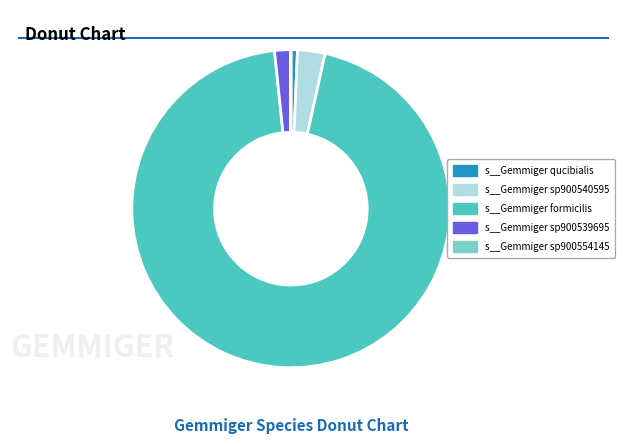

Is there a majority slice in this chart?

Yes